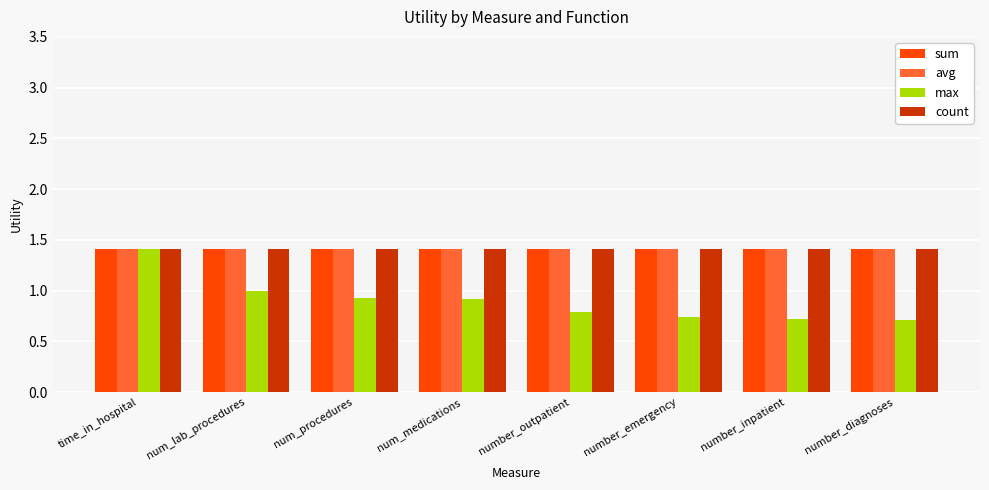

What is the lowest value of the sum series?

1.4